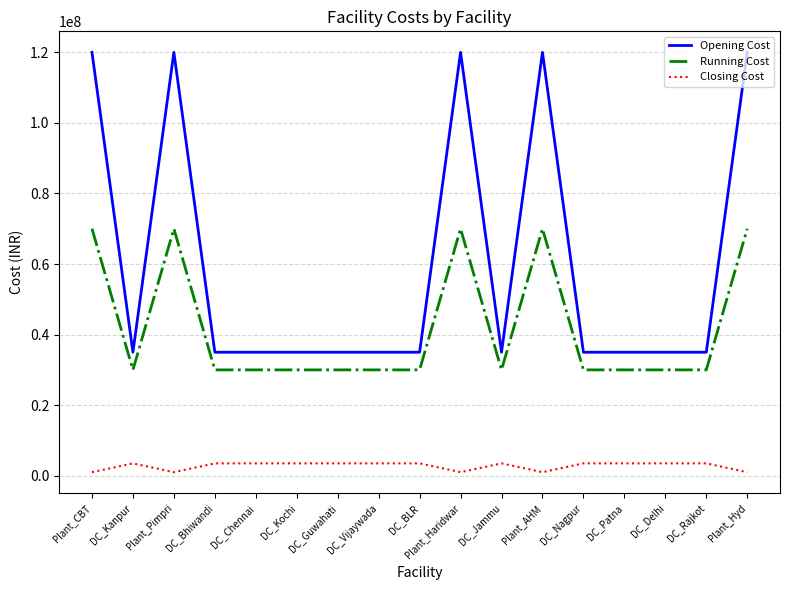

True or false: Opening Cost and Running Cost cross at least once.

False